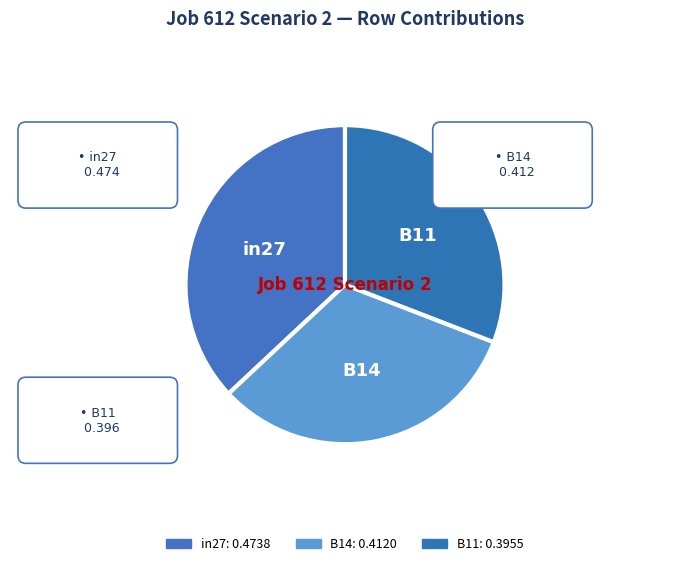

Count the number of slices in the pie.

3